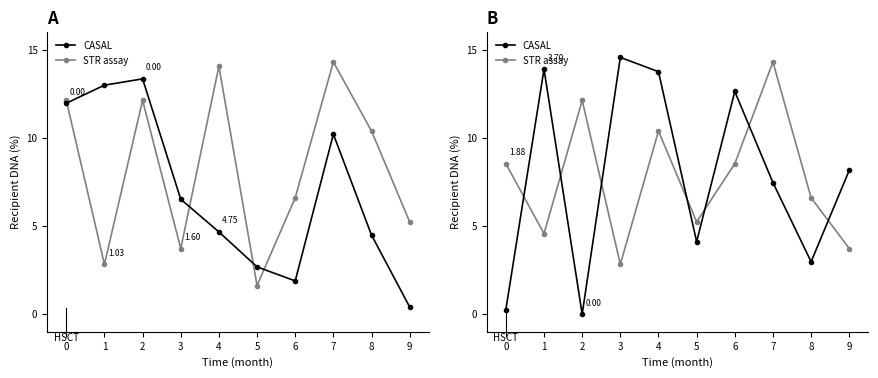

True or false: STR assay and CASAL cross at least once.

True